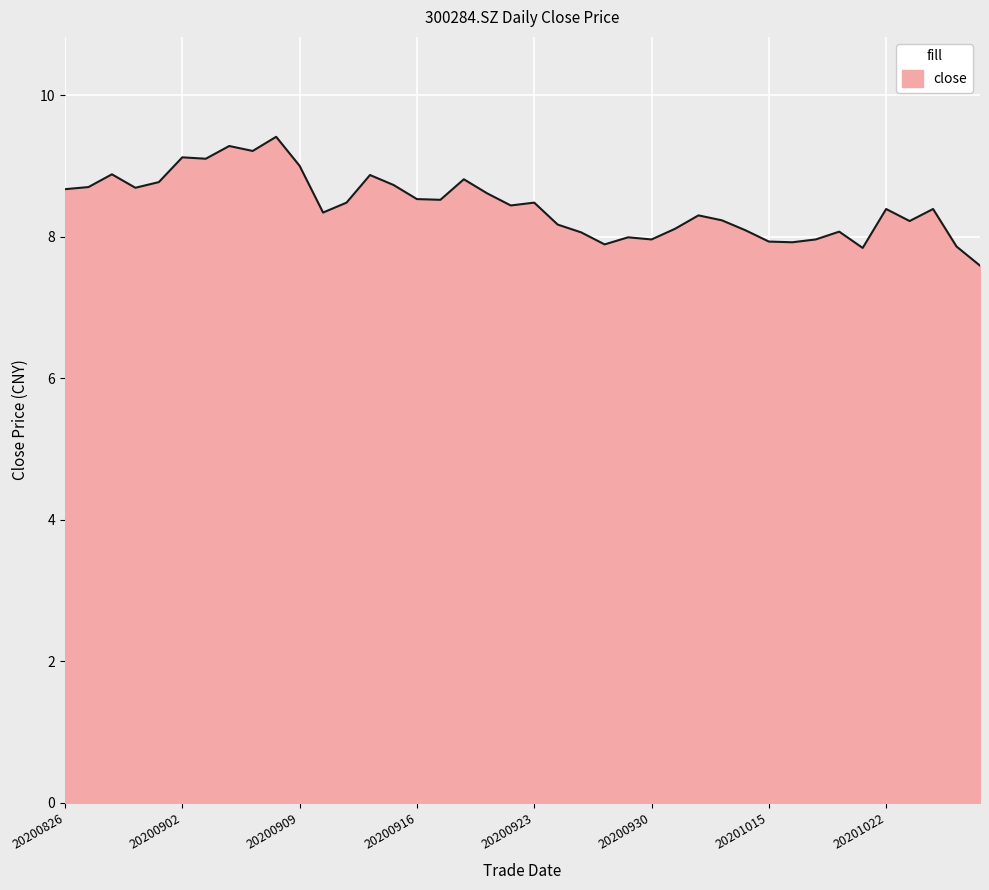

What is the greatest value displayed?

9.4